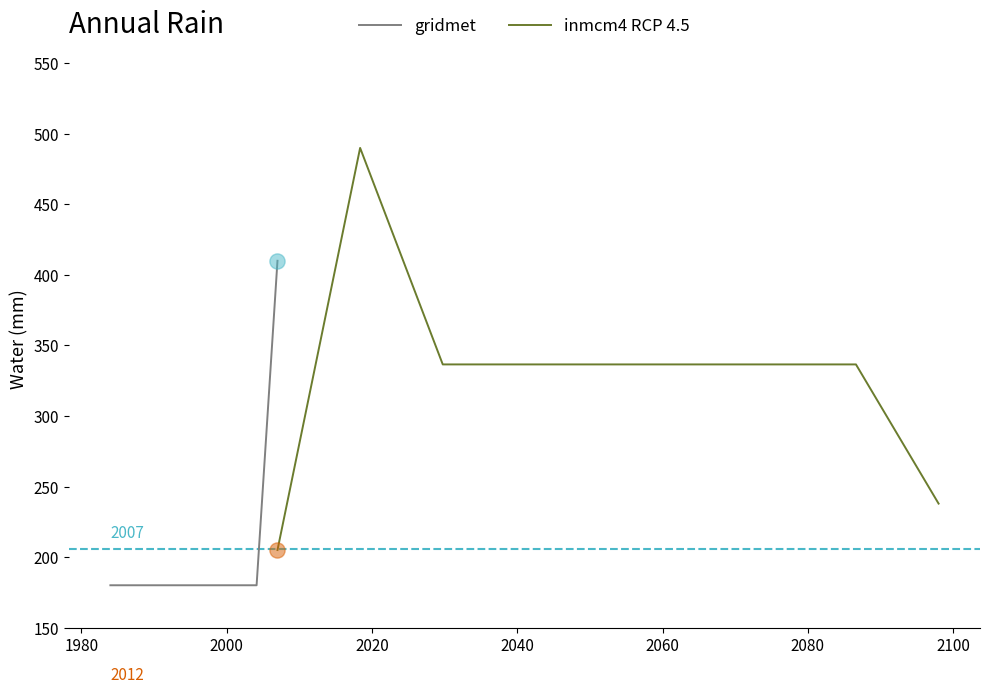

Which series reaches the maximum Y coordinate?

inmcm4 RCP 4.5